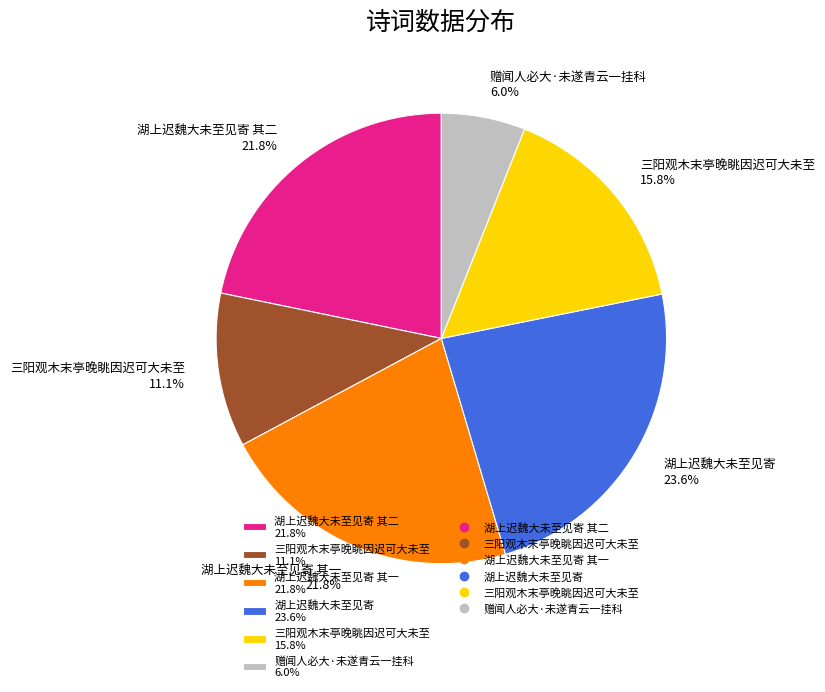

What is the largest slice in the pie chart?

湖上迟魏大未至见寄 23.6%